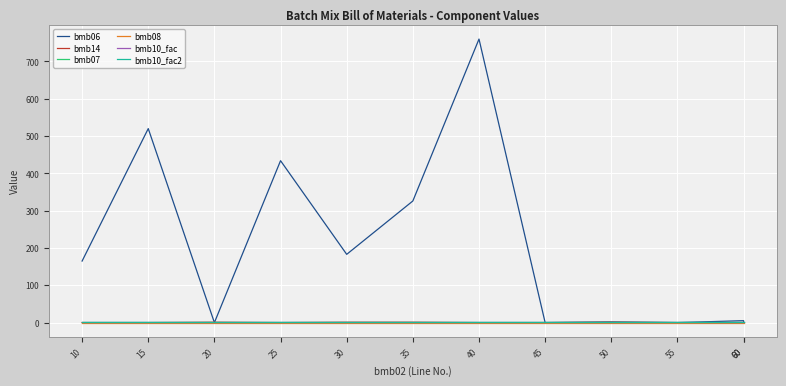

What is the average value of the bmb10_fac series?

1.0